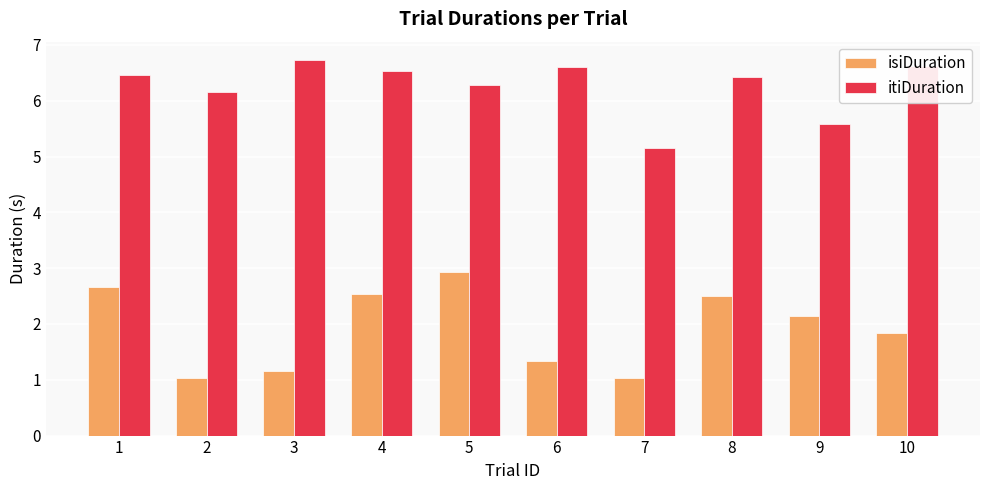

Is it true that isiDuration equals 1.3 at 6?

True